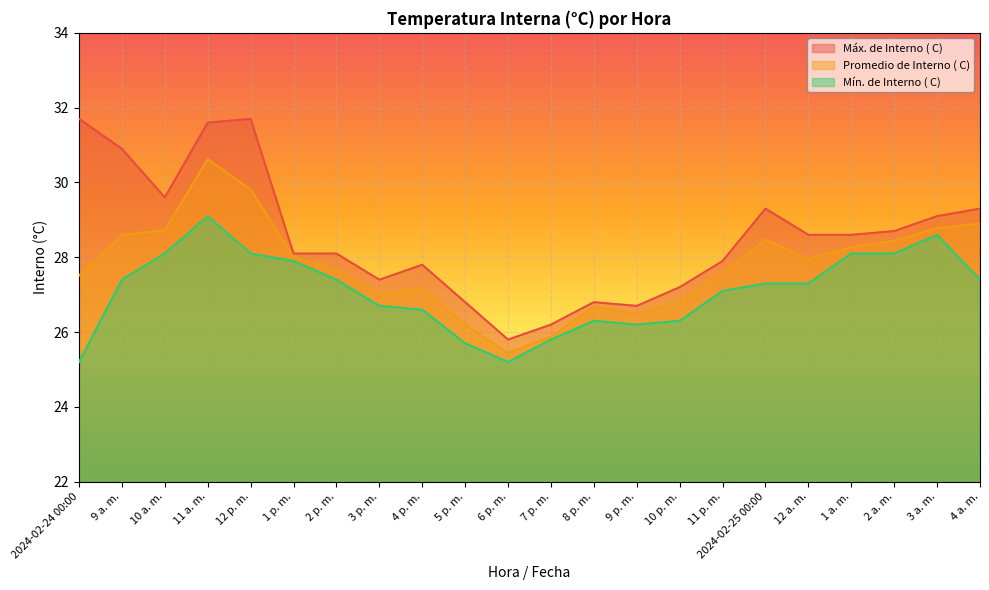

Which series has the largest total across all categories?

Máx. de Interno ( C)